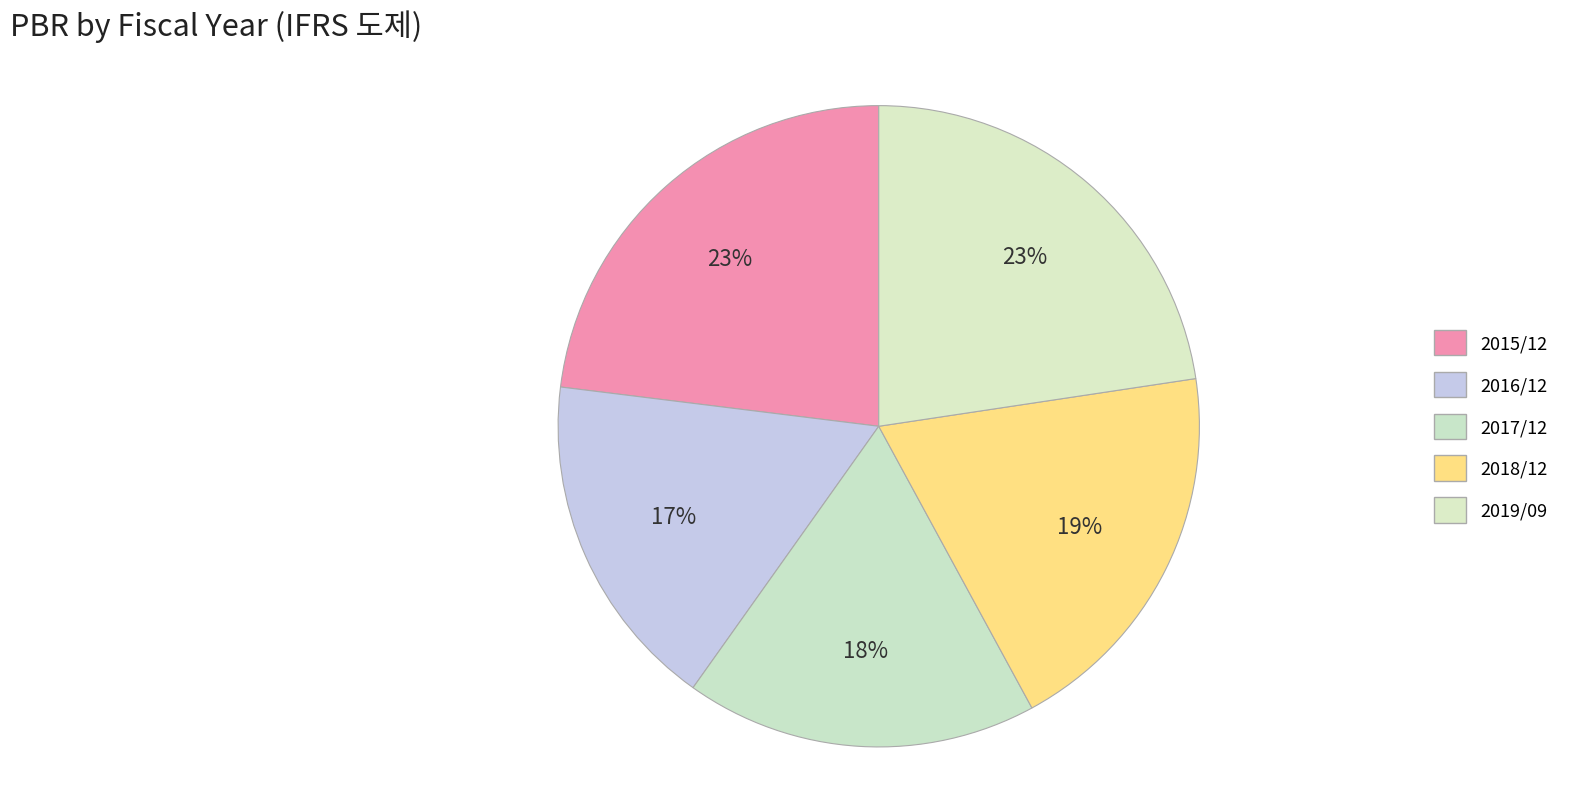

How many segments does this pie chart have?

5